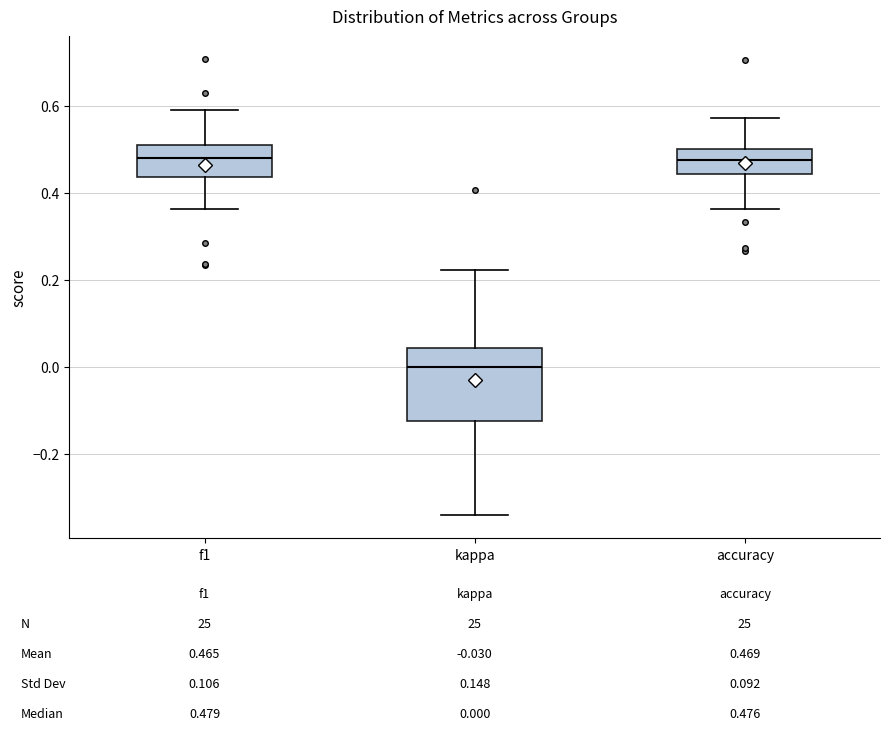

Which box's median line is the lowest?

kappa